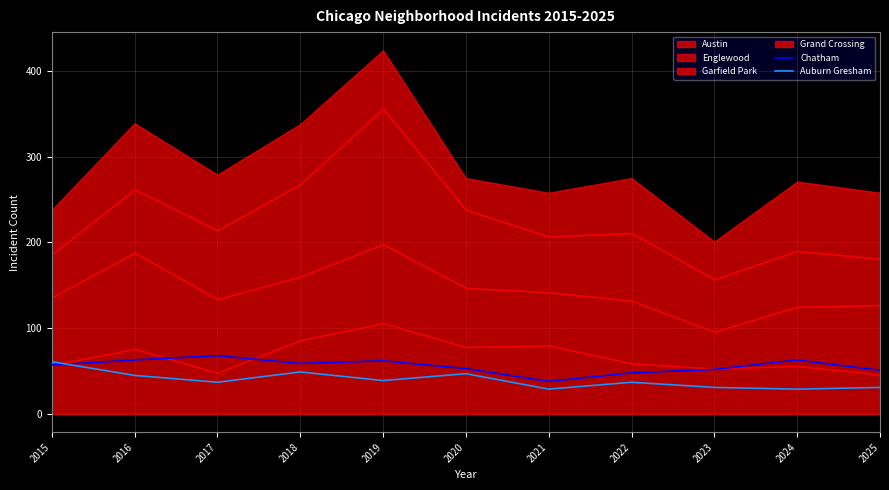

In Auburn Gresham, how many points are higher than both neighbors (excluding endpoints)?

3